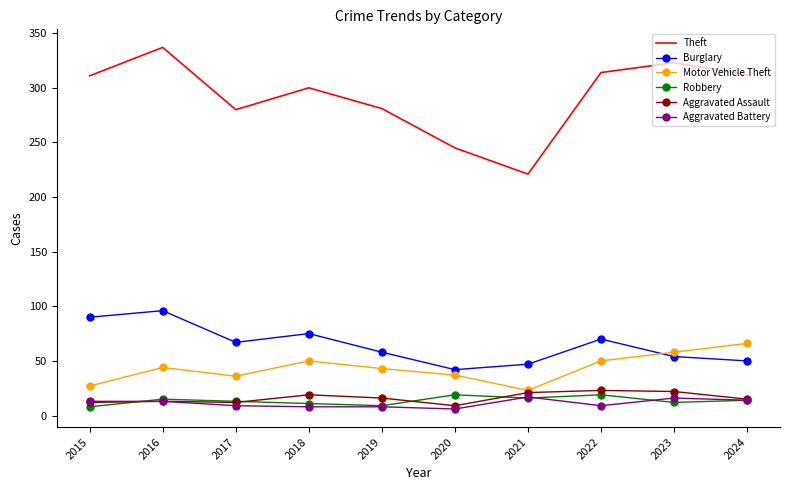

Between 2019 and 2022, which series saw the biggest shift?

Theft